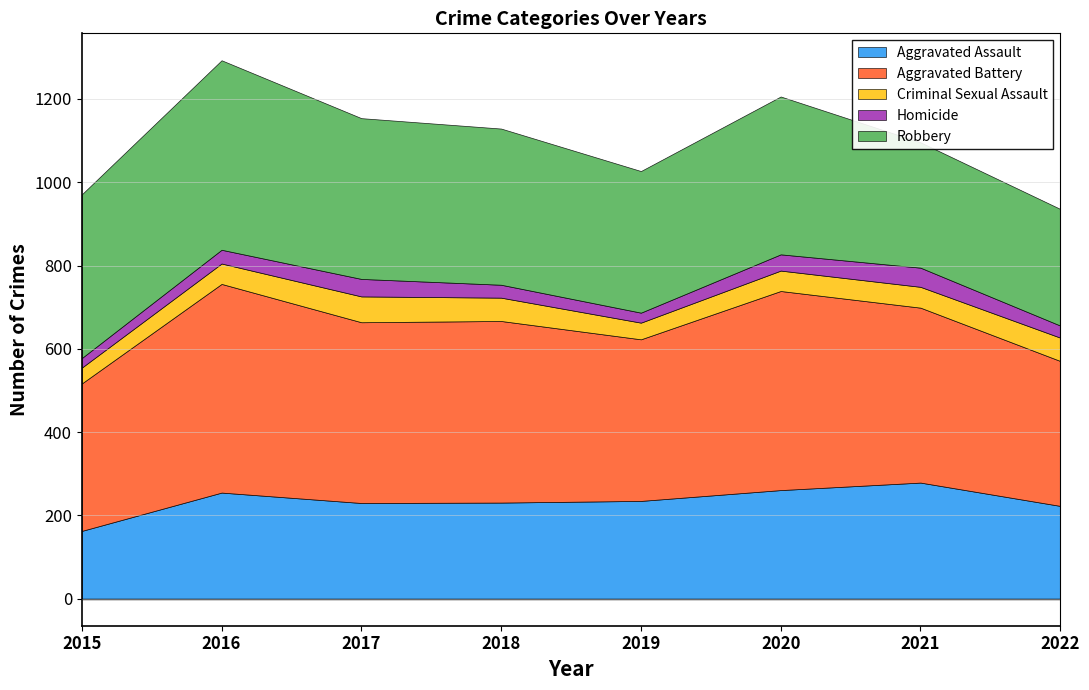

Is it true that Criminal Sexual Assault equals 40 at 2019?

True